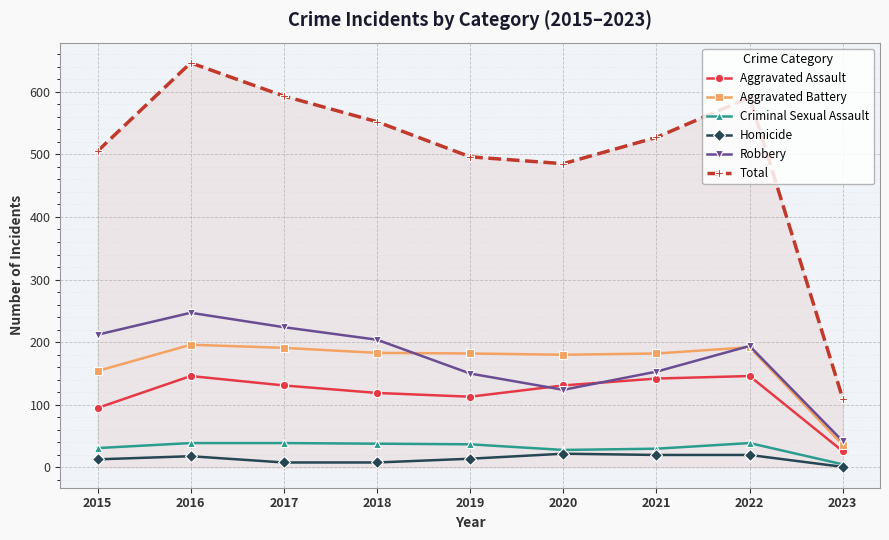

The Robbery series shows 336 at 2015. True or false?

False